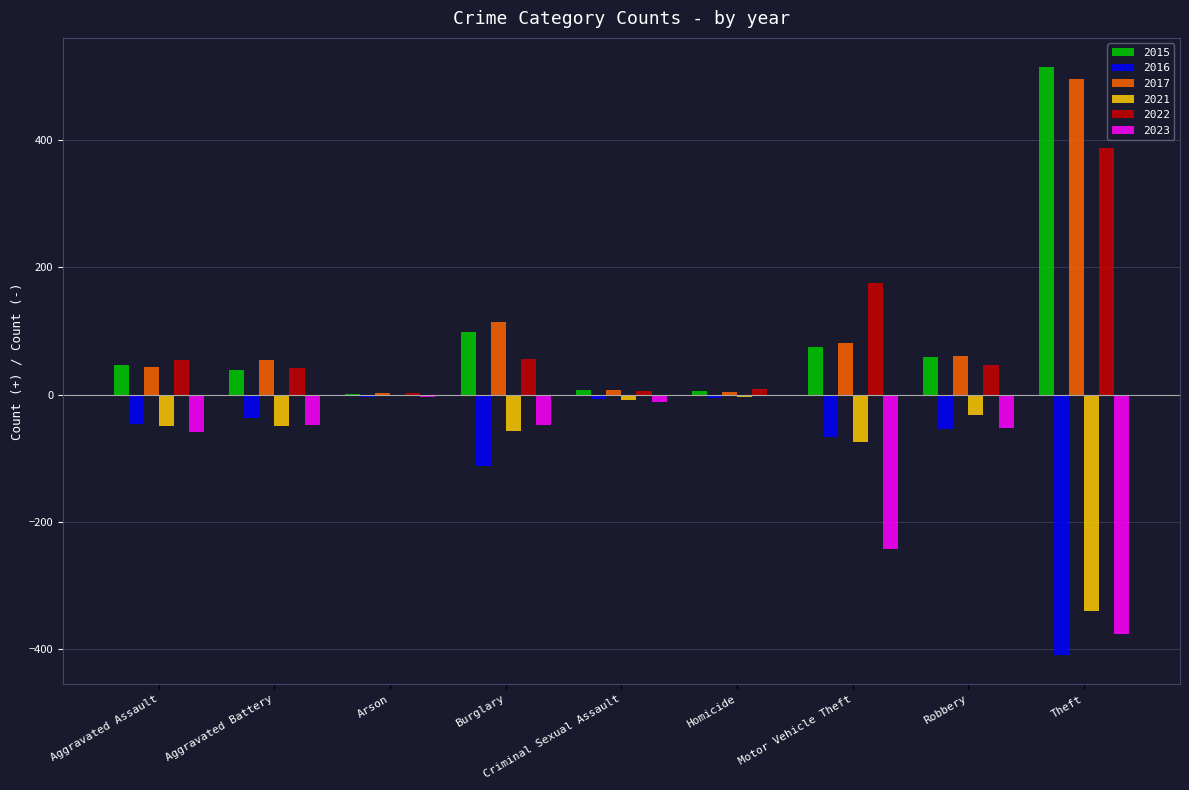

What is the spread (max minus min) of values at Motor Vehicle Theft?

418